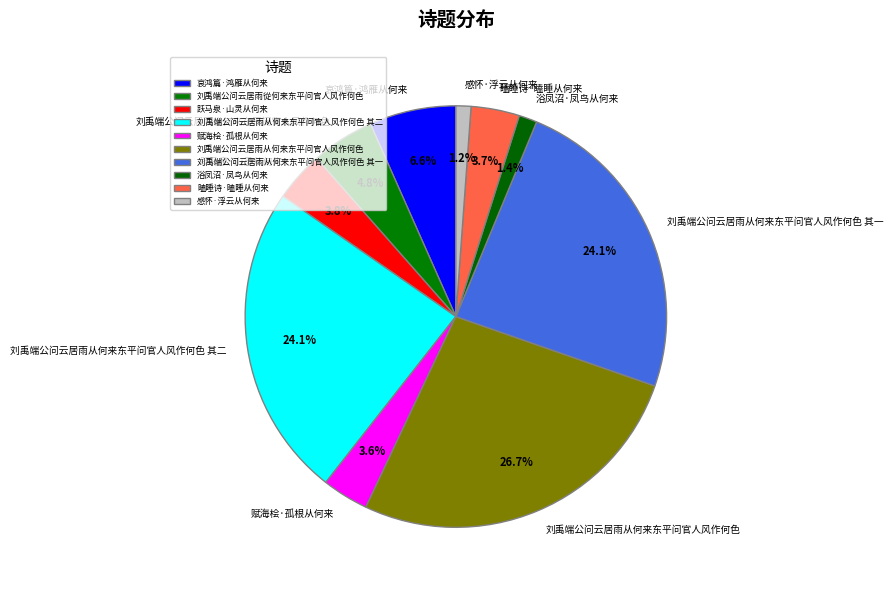

To the nearest percent, what portion does 瞌睡诗·瞌睡从何来 represent?

4%